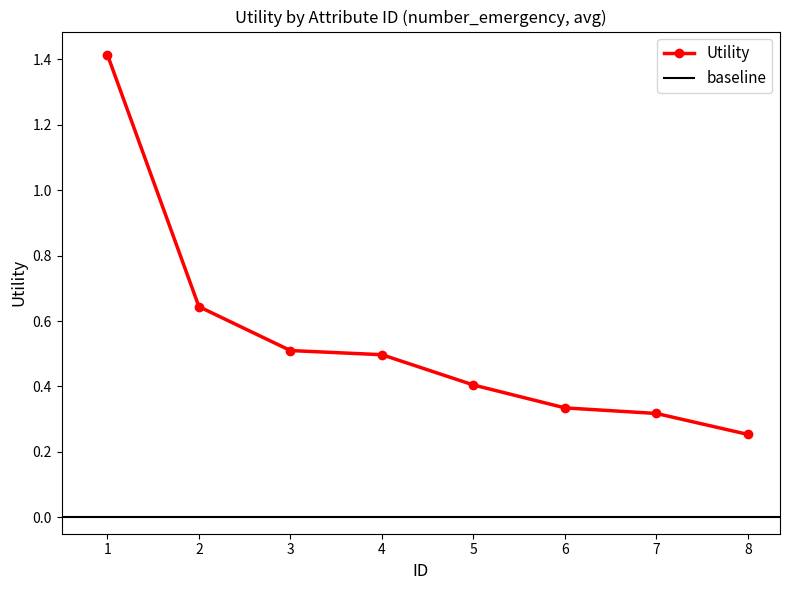

Reading left to right, what are all the values shown in this chart?

1.4	0.6	0.5	0.5	0.4	0.3	0.3	0.3